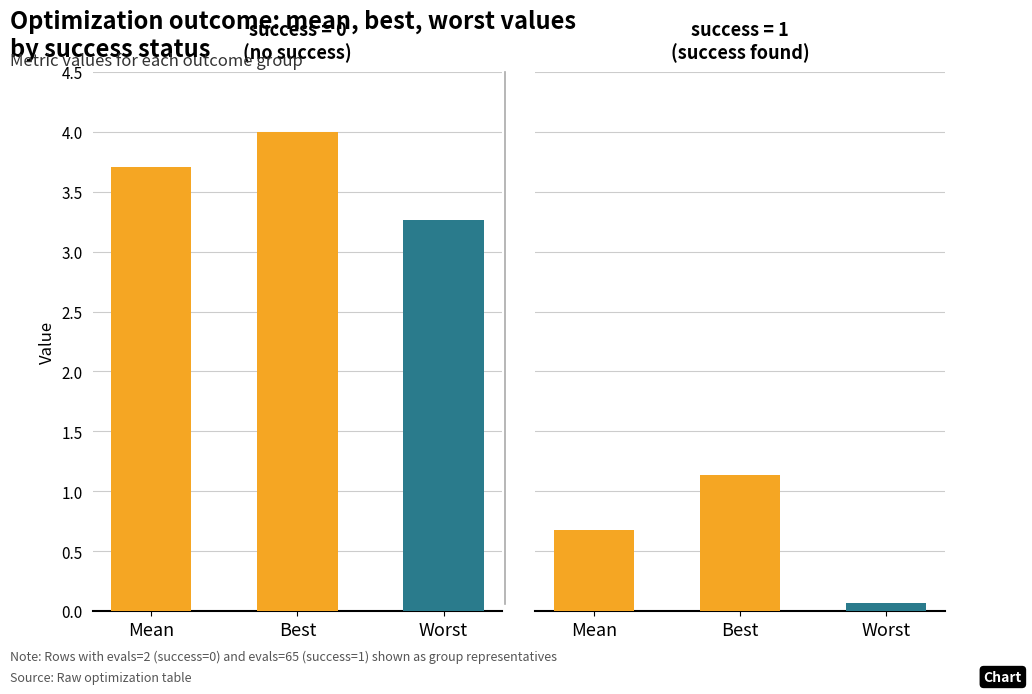

Which series has the largest total across all categories?

success=0